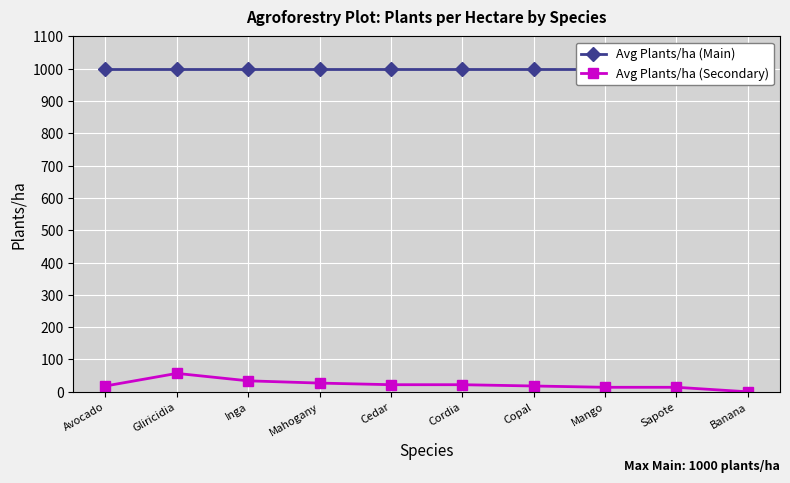

The value of Avg Plants/ha (Main) at Cordia is 1000. True or false?

True